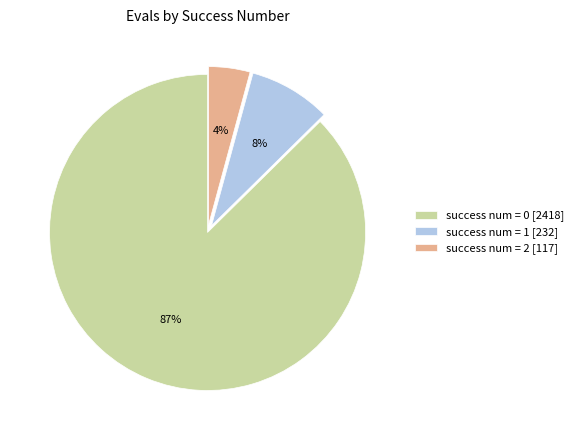

Is the sum of success num = 2 [117] and success num = 0 [2418] greater than half?

Yes